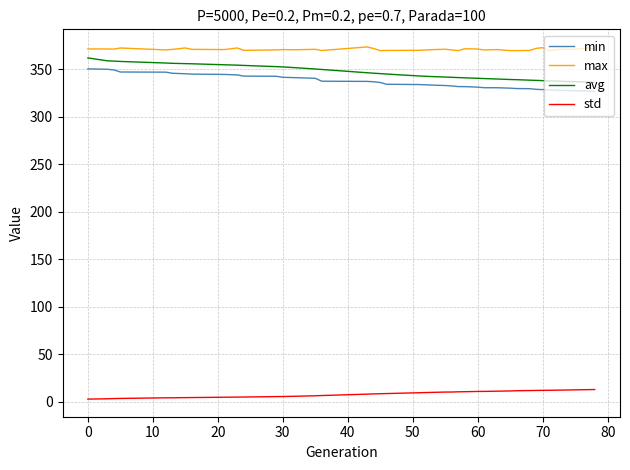

List the series in order of their peak value, lowest first.

std, min, avg, max